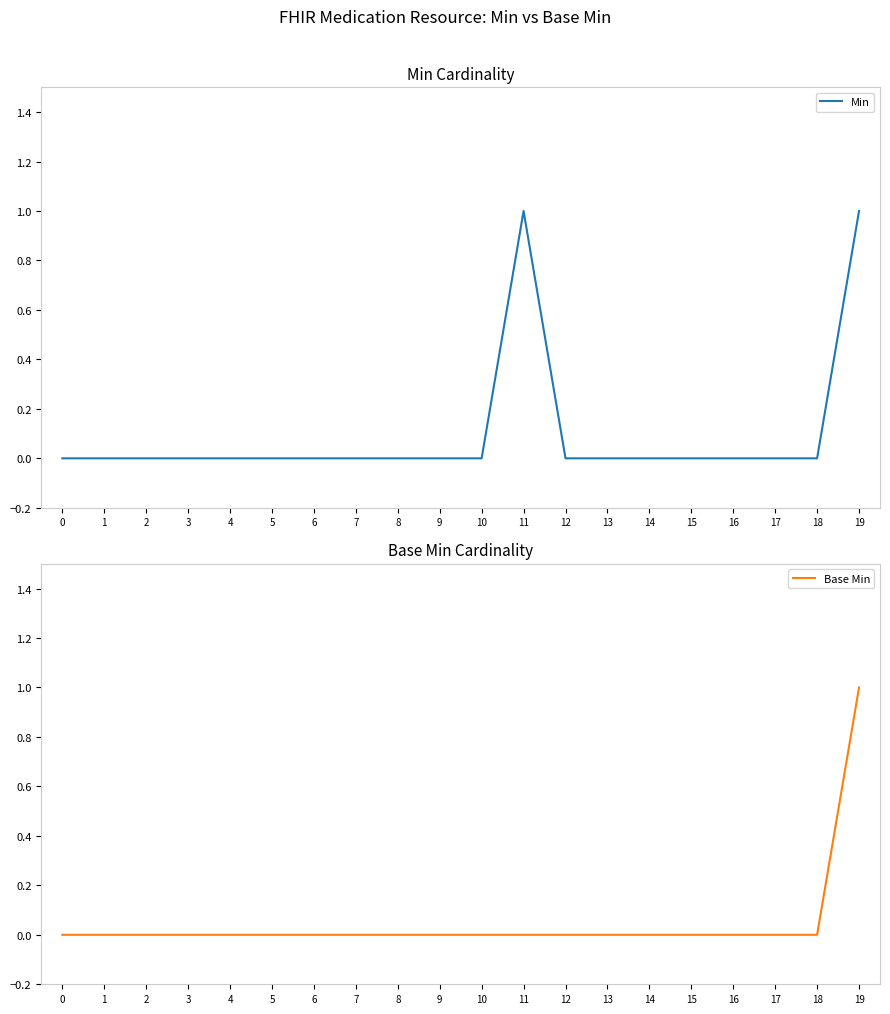

True or false: Base Min and Min intersect in this chart.

False